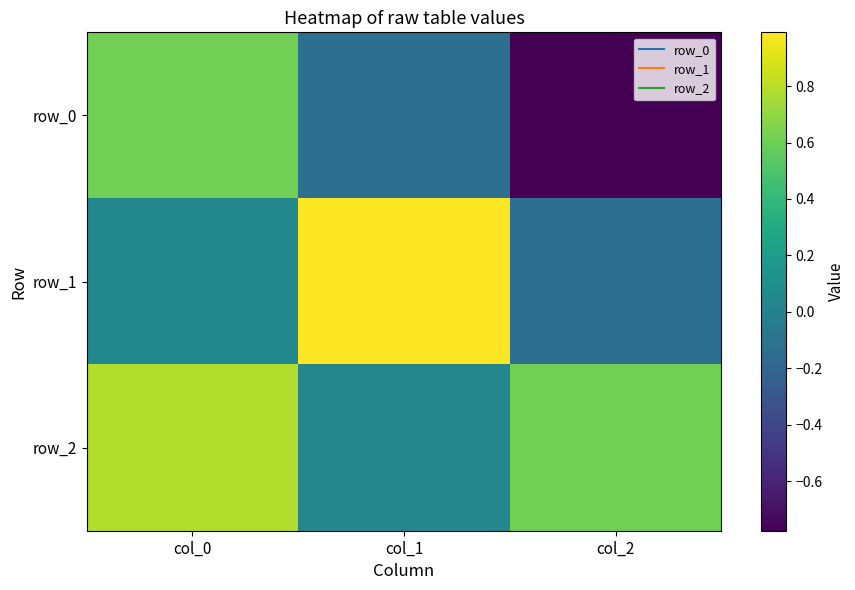

The row_1 series shows -0.1 at col_2. True or false?

True